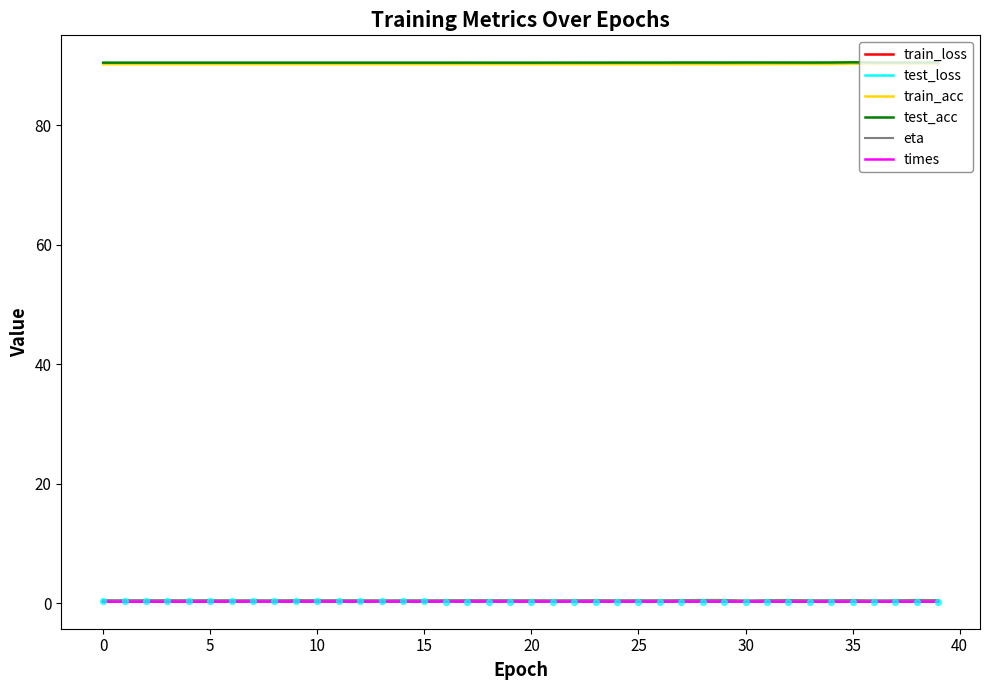

True or false: test_loss and test_acc intersect in this chart.

False